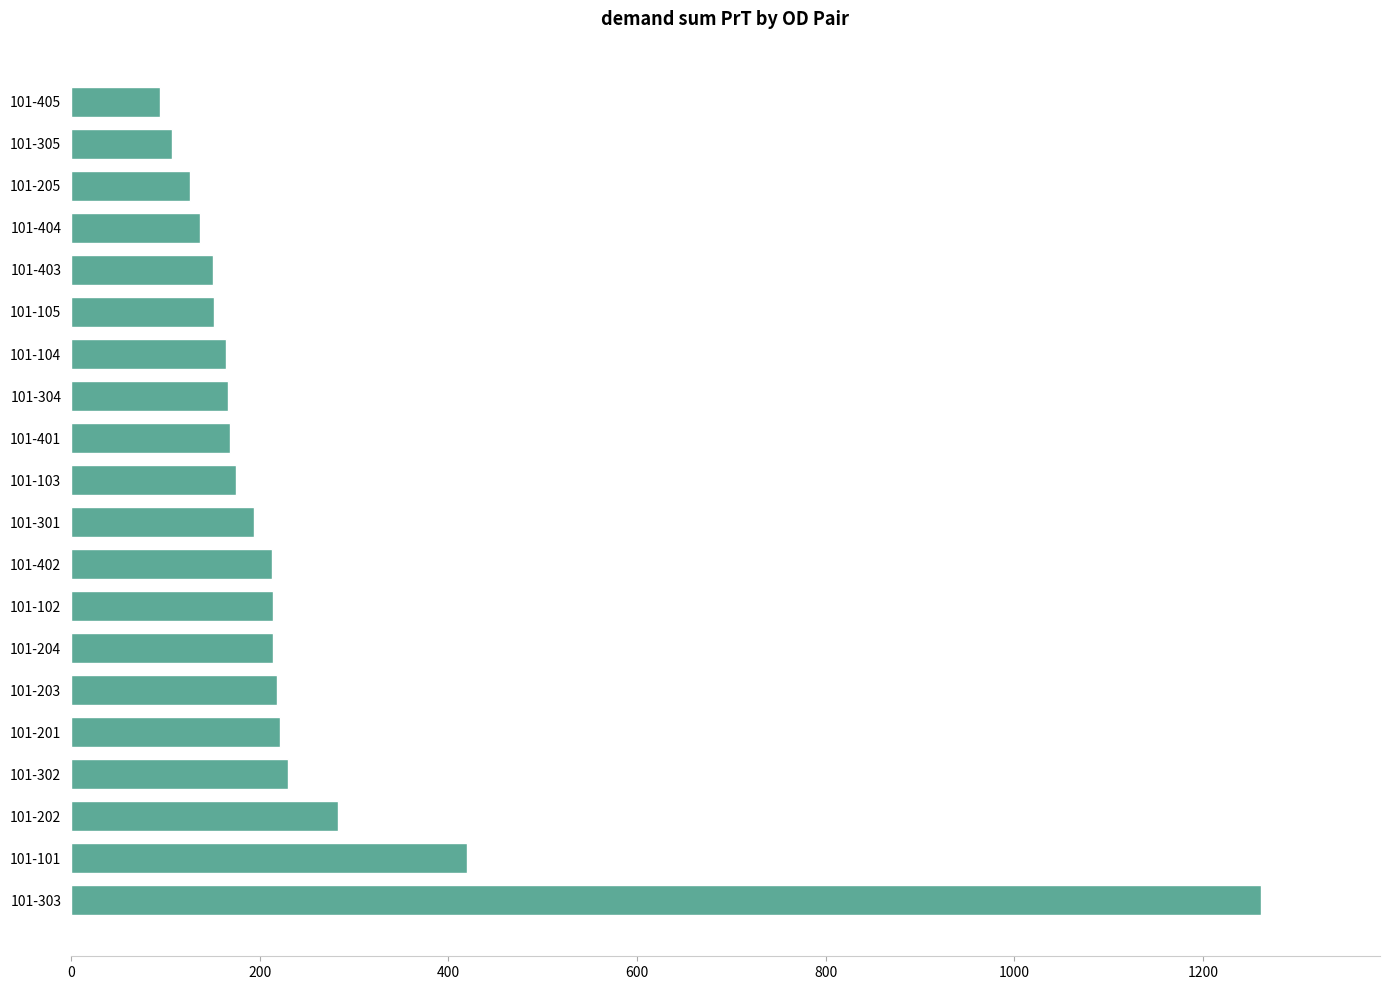

The value at 101-101 is 419.5. True or false?

True